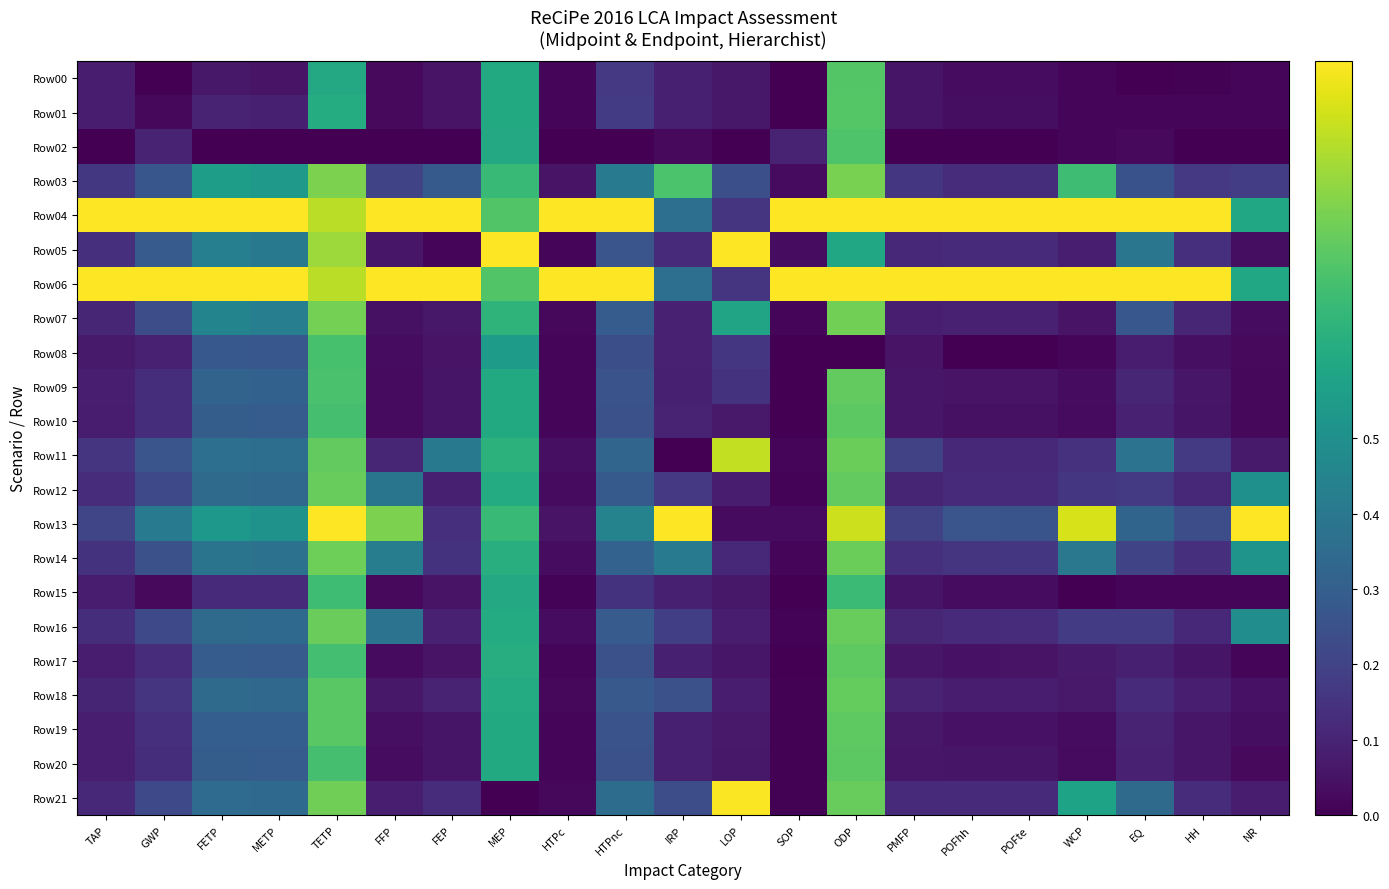

Reading right to left, list all the values displayed in this chart.

Row00: NR=0.0	HH=0.0	EQ=0.0	WCP=0.0	POFte=0.0	POFhh=0.0	PMFP=0.1	ODP=0.7	SOP=0.0	LOP=0.1	IRP=0.1	HTPnc=0.2	HTPc=0.0	MEP=0.6	FEP=0.1	FFP=0.0	TETP=0.6	METP=0.1	FETP=0.1	GWP=0.0	TAP=0.1
Row01: NR=0.0	HH=0.0	EQ=0.0	WCP=0.0	POFte=0.0	POFhh=0.0	PMFP=0.1	ODP=0.7	SOP=0.0	LOP=0.1	IRP=0.1	HTPnc=0.2	HTPc=0.0	MEP=0.6	FEP=0.1	FFP=0.0	TETP=0.6	METP=0.1	FETP=0.1	GWP=0.0	TAP=0.1
Row02: NR=0.0	HH=0.0	EQ=0.0	WCP=0.0	POFte=0.0	POFhh=0.0	PMFP=0.0	ODP=0.7	SOP=0.1	LOP=0.0	IRP=0.0	HTPnc=0.0	HTPc=0.0	MEP=0.6	FEP=0.0	FFP=0.0	TETP=0.0	METP=0.0	FETP=0.0	GWP=0.1	TAP=0.0
Row03: NR=0.2	HH=0.2	EQ=0.3	WCP=0.7	POFte=0.1	POFhh=0.1	PMFP=0.2	ODP=0.8	SOP=0.0	LOP=0.2	IRP=0.7	HTPnc=0.4	HTPc=0.1	MEP=0.7	FEP=0.3	FFP=0.2	TETP=0.8	METP=0.5	FETP=0.6	GWP=0.3	TAP=0.2
Row04: NR=0.6	HH=1.0	EQ=1.0	WCP=1.0	POFte=1.0	POFhh=1.0	PMFP=1.0	ODP=1.0	SOP=1.0	LOP=0.2	IRP=0.4	HTPnc=1.0	HTPc=1.0	MEP=0.7	FEP=1.0	FFP=1.0	TETP=0.9	METP=1.0	FETP=1.0	GWP=1.0	TAP=1.0
Row05: NR=0.0	HH=0.1	EQ=0.4	WCP=0.1	POFte=0.1	POFhh=0.1	PMFP=0.1	ODP=0.6	SOP=0.0	LOP=1.0	IRP=0.1	HTPnc=0.3	HTPc=0.0	MEP=1.0	FEP=0.0	FFP=0.1	TETP=0.9	METP=0.4	FETP=0.4	GWP=0.3	TAP=0.1
Row06: NR=0.6	HH=1.0	EQ=1.0	WCP=1.0	POFte=1.0	POFhh=1.0	PMFP=1.0	ODP=1.0	SOP=1.0	LOP=0.2	IRP=0.4	HTPnc=1.0	HTPc=1.0	MEP=0.7	FEP=1.0	FFP=1.0	TETP=0.9	METP=1.0	FETP=1.0	GWP=1.0	TAP=1.0
Row07: NR=0.0	HH=0.1	EQ=0.3	WCP=0.1	POFte=0.1	POFhh=0.1	PMFP=0.1	ODP=0.8	SOP=0.0	LOP=0.6	IRP=0.1	HTPnc=0.3	HTPc=0.0	MEP=0.7	FEP=0.1	FFP=0.0	TETP=0.8	METP=0.4	FETP=0.5	GWP=0.2	TAP=0.1
Row08: NR=0.0	HH=0.0	EQ=0.1	WCP=0.0	POFte=0.0	POFhh=0.0	PMFP=0.1	ODP=0.0	SOP=0.0	LOP=0.2	IRP=0.1	HTPnc=0.2	HTPc=0.0	MEP=0.6	FEP=0.1	FFP=0.0	TETP=0.7	METP=0.3	FETP=0.3	GWP=0.1	TAP=0.1
Row09: NR=0.0	HH=0.1	EQ=0.1	WCP=0.0	POFte=0.1	POFhh=0.1	PMFP=0.1	ODP=0.8	SOP=0.0	LOP=0.1	IRP=0.1	HTPnc=0.3	HTPc=0.0	MEP=0.6	FEP=0.1	FFP=0.0	TETP=0.7	METP=0.3	FETP=0.3	GWP=0.1	TAP=0.1
Row10: NR=0.0	HH=0.1	EQ=0.1	WCP=0.0	POFte=0.0	POFhh=0.0	PMFP=0.1	ODP=0.7	SOP=0.0	LOP=0.1	IRP=0.1	HTPnc=0.2	HTPc=0.0	MEP=0.6	FEP=0.1	FFP=0.0	TETP=0.7	METP=0.3	FETP=0.3	GWP=0.1	TAP=0.1
Row11: NR=0.1	HH=0.2	EQ=0.4	WCP=0.1	POFte=0.1	POFhh=0.1	PMFP=0.2	ODP=0.8	SOP=0.0	LOP=0.9	IRP=0.0	HTPnc=0.3	HTPc=0.0	MEP=0.6	FEP=0.4	FFP=0.1	TETP=0.8	METP=0.4	FETP=0.4	GWP=0.3	TAP=0.2
Row12: NR=0.5	HH=0.1	EQ=0.2	WCP=0.2	POFte=0.1	POFhh=0.1	PMFP=0.1	ODP=0.8	SOP=0.0	LOP=0.1	IRP=0.2	HTPnc=0.3	HTPc=0.0	MEP=0.6	FEP=0.1	FFP=0.4	TETP=0.8	METP=0.3	FETP=0.3	GWP=0.2	TAP=0.1
Row13: NR=1.0	HH=0.2	EQ=0.3	WCP=0.9	POFte=0.3	POFhh=0.3	PMFP=0.2	ODP=0.9	SOP=0.0	LOP=0.0	IRP=1.0	HTPnc=0.4	HTPc=0.1	MEP=0.7	FEP=0.1	FFP=0.8	TETP=1.0	METP=0.5	FETP=0.5	GWP=0.4	TAP=0.2
Row14: NR=0.5	HH=0.1	EQ=0.2	WCP=0.4	POFte=0.2	POFhh=0.2	PMFP=0.1	ODP=0.8	SOP=0.0	LOP=0.1	IRP=0.4	HTPnc=0.3	HTPc=0.0	MEP=0.6	FEP=0.1	FFP=0.4	TETP=0.8	METP=0.4	FETP=0.4	GWP=0.2	TAP=0.1
Row15: NR=0.0	HH=0.0	EQ=0.0	WCP=0.0	POFte=0.0	POFhh=0.0	PMFP=0.1	ODP=0.7	SOP=0.0	LOP=0.1	IRP=0.1	HTPnc=0.1	HTPc=0.0	MEP=0.6	FEP=0.1	FFP=0.0	TETP=0.7	METP=0.1	FETP=0.1	GWP=0.0	TAP=0.1
Row16: NR=0.5	HH=0.1	EQ=0.2	WCP=0.2	POFte=0.1	POFhh=0.1	PMFP=0.1	ODP=0.8	SOP=0.0	LOP=0.1	IRP=0.2	HTPnc=0.3	HTPc=0.0	MEP=0.6	FEP=0.1	FFP=0.4	TETP=0.8	METP=0.3	FETP=0.3	GWP=0.2	TAP=0.1
Row17: NR=0.0	HH=0.1	EQ=0.1	WCP=0.1	POFte=0.1	POFhh=0.1	PMFP=0.1	ODP=0.8	SOP=0.0	LOP=0.1	IRP=0.1	HTPnc=0.2	HTPc=0.0	MEP=0.6	FEP=0.1	FFP=0.0	TETP=0.7	METP=0.3	FETP=0.3	GWP=0.1	TAP=0.1
Row18: NR=0.0	HH=0.1	EQ=0.1	WCP=0.1	POFte=0.1	POFhh=0.1	PMFP=0.1	ODP=0.8	SOP=0.0	LOP=0.1	IRP=0.2	HTPnc=0.3	HTPc=0.0	MEP=0.6	FEP=0.1	FFP=0.1	TETP=0.7	METP=0.3	FETP=0.3	GWP=0.2	TAP=0.1
Row19: NR=0.0	HH=0.1	EQ=0.1	WCP=0.0	POFte=0.1	POFhh=0.0	PMFP=0.1	ODP=0.8	SOP=0.0	LOP=0.1	IRP=0.1	HTPnc=0.3	HTPc=0.0	MEP=0.6	FEP=0.1	FFP=0.0	TETP=0.7	METP=0.3	FETP=0.3	GWP=0.1	TAP=0.1
Row20: NR=0.0	HH=0.1	EQ=0.1	WCP=0.0	POFte=0.1	POFhh=0.1	PMFP=0.1	ODP=0.7	SOP=0.0	LOP=0.1	IRP=0.1	HTPnc=0.2	HTPc=0.0	MEP=0.6	FEP=0.1	FFP=0.0	TETP=0.7	METP=0.3	FETP=0.3	GWP=0.1	TAP=0.1
Row21: NR=0.1	HH=0.1	EQ=0.3	WCP=0.6	POFte=0.1	POFhh=0.1	PMFP=0.1	ODP=0.8	SOP=0.0	LOP=1.0	IRP=0.2	HTPnc=0.4	HTPc=0.0	MEP=0.0	FEP=0.1	FFP=0.1	TETP=0.8	METP=0.3	FETP=0.4	GWP=0.2	TAP=0.1